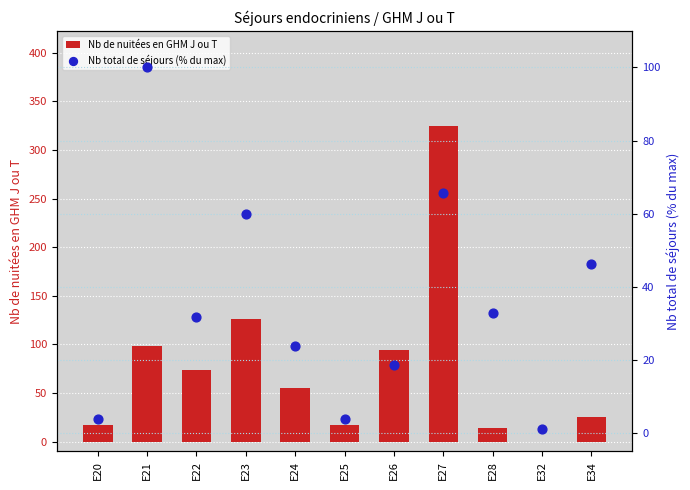

At how many categories does at least one series exceed 239?

1